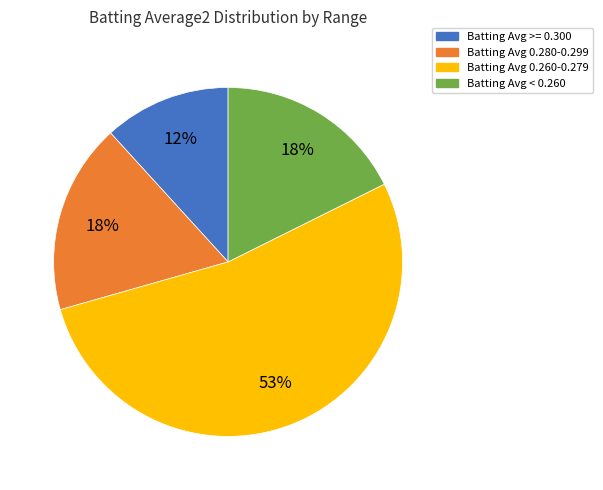

How many slices are in this pie chart?

4